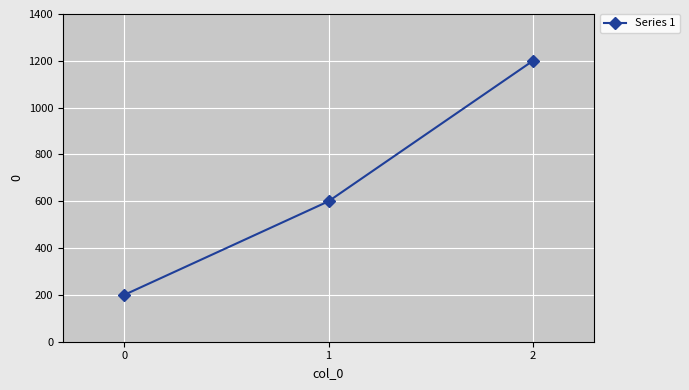

What is the ratio of the value at 2 to the value at 1?

2.0